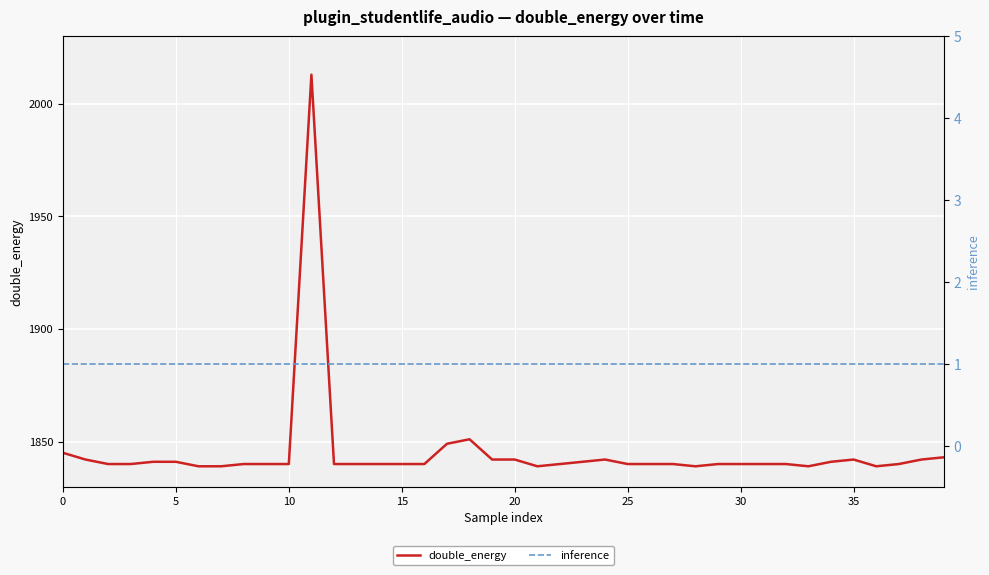

True or false: double_energy and inference intersect in this chart.

False